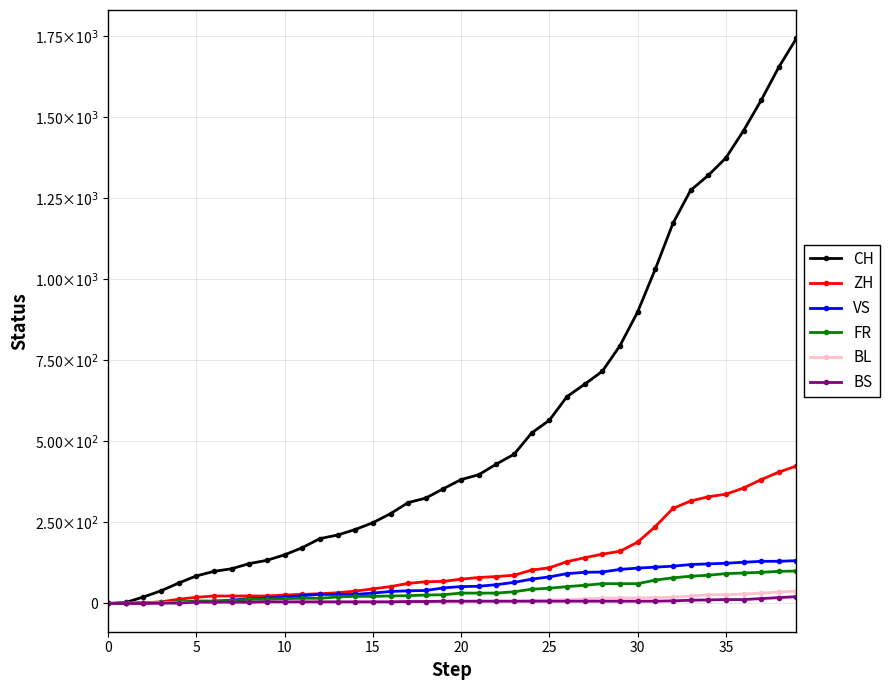

What are all the series names shown in the legend?

CH, ZH, VS, FR, BL, BS